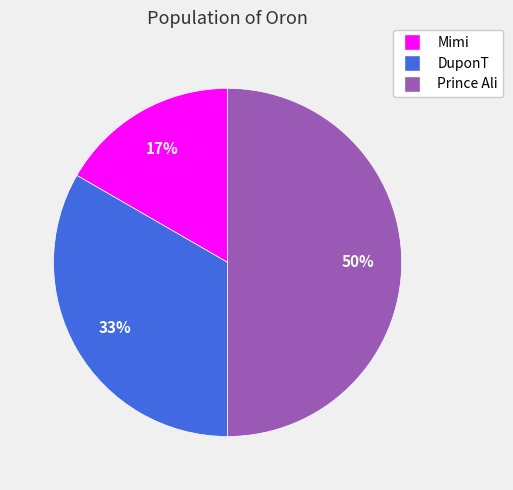

Combined, do Mimi and Prince Ali account for over 50%?

Yes